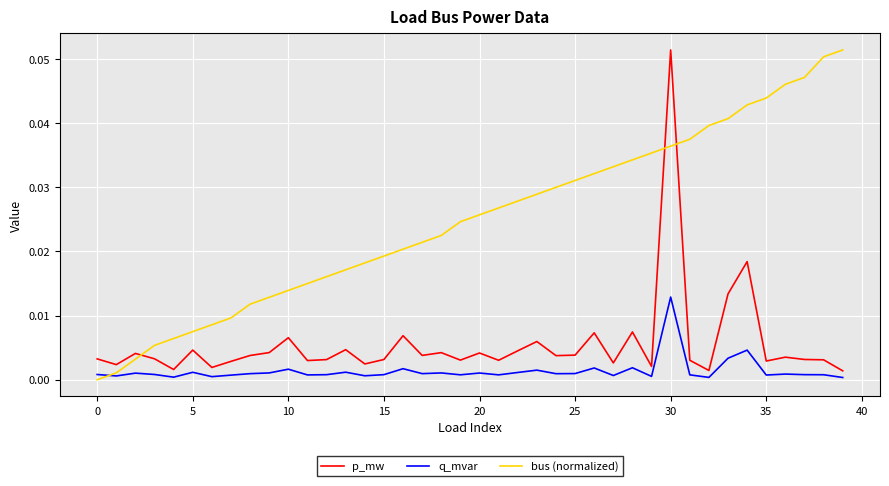

Rank the series by their average value, from lowest to highest.

q_mvar, p_mw, bus (normalized)